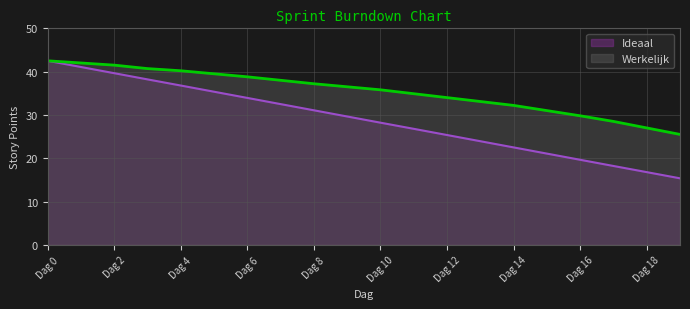

At which category is the sum across all series the highest?

Dag 0